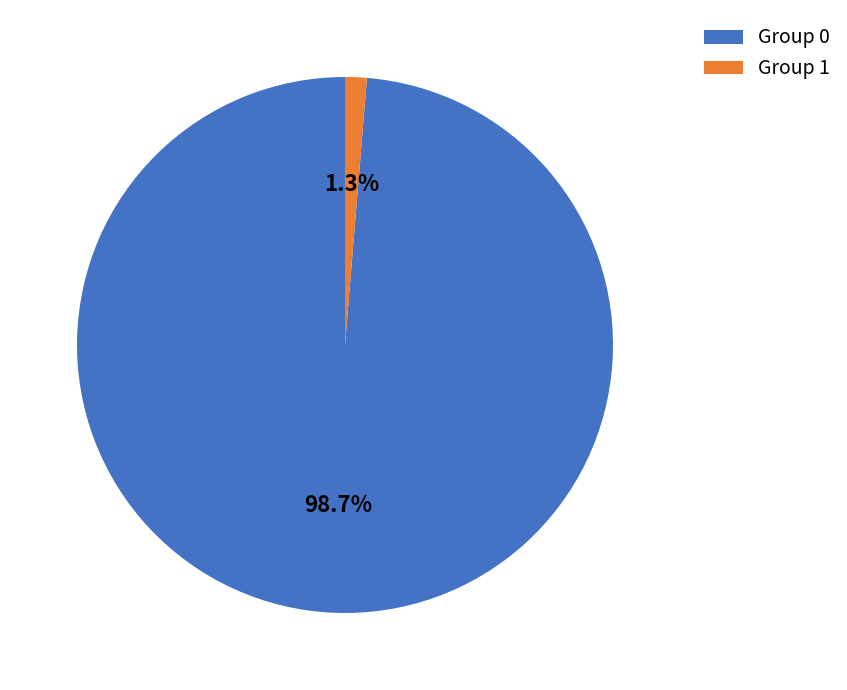

Which category has the smallest portion of the pie?

Group 1